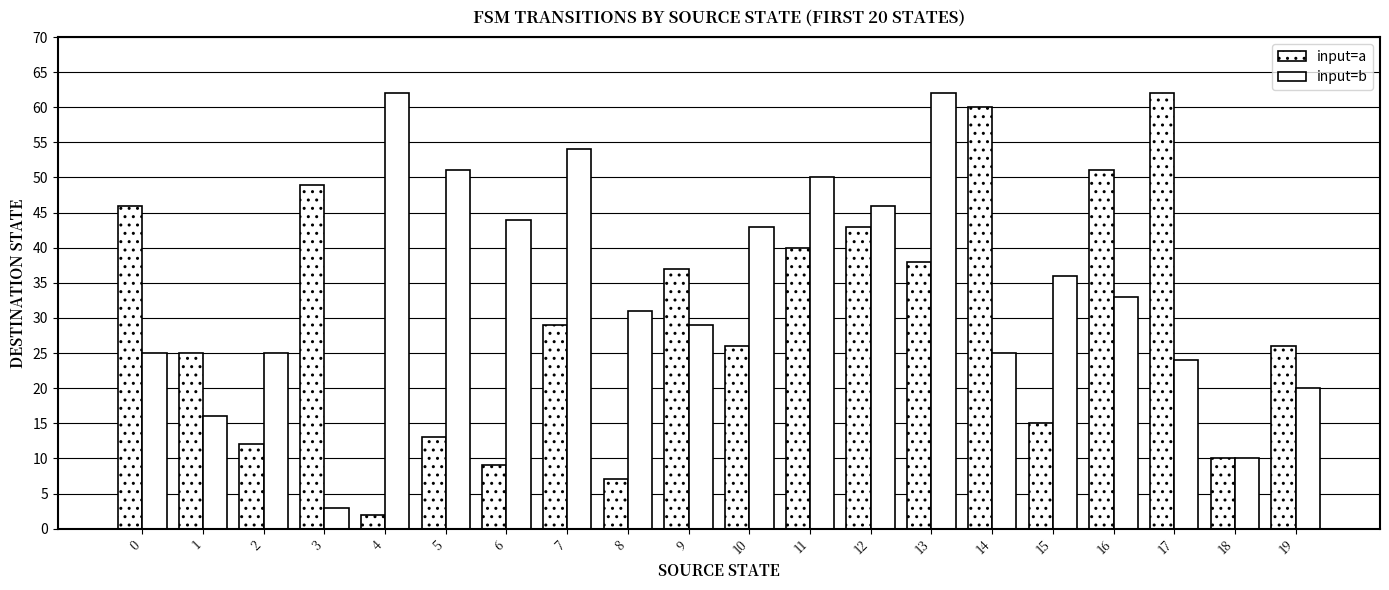

Which category has the highest value across all series?

17